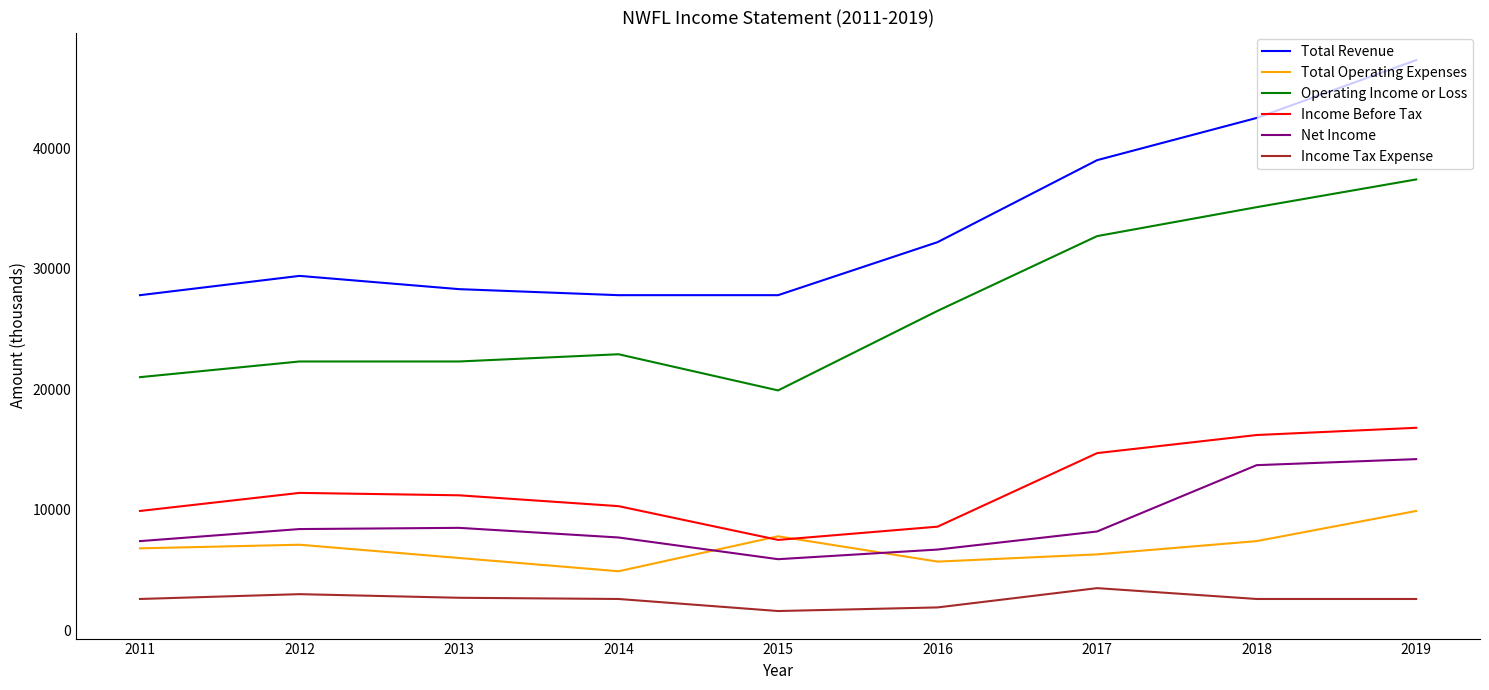

List the series in order of their peak value, lowest first.

Income Tax Expense, Total Operating Expenses, Net Income, Income Before Tax, Operating Income or Loss, Total Revenue